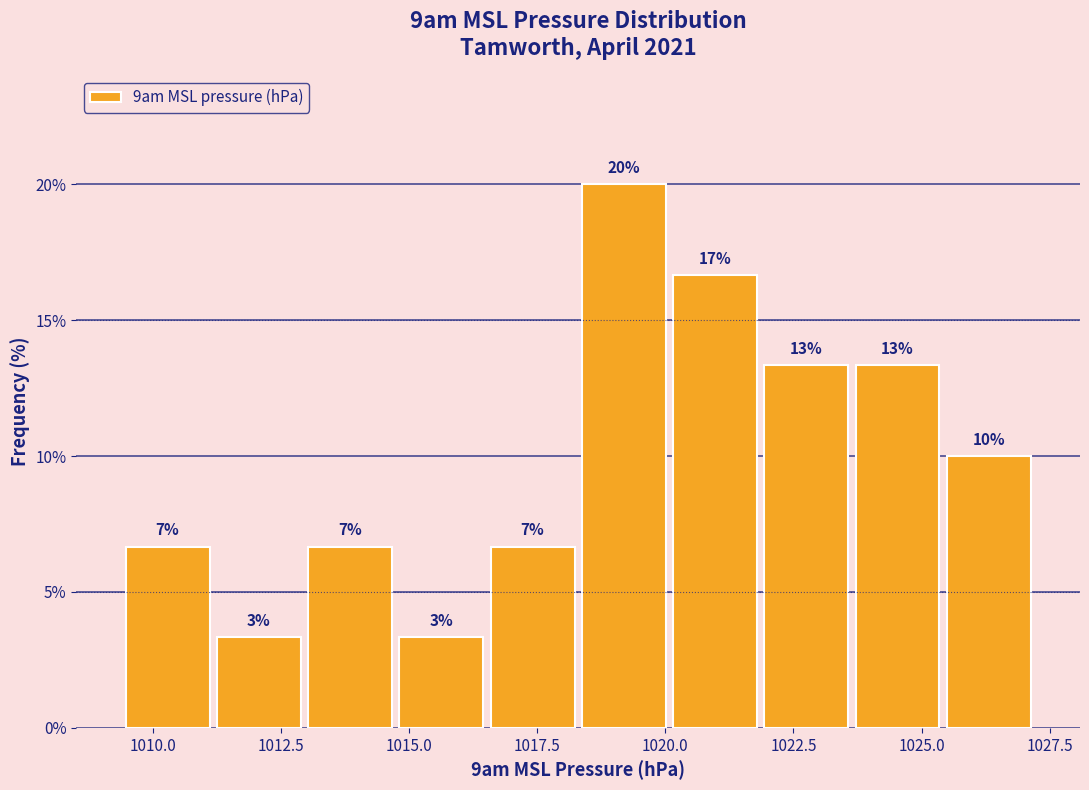

Around what value on the x-axis is the tallest bar? Give the approximate position of its centre, as read against the axis.

1019.0